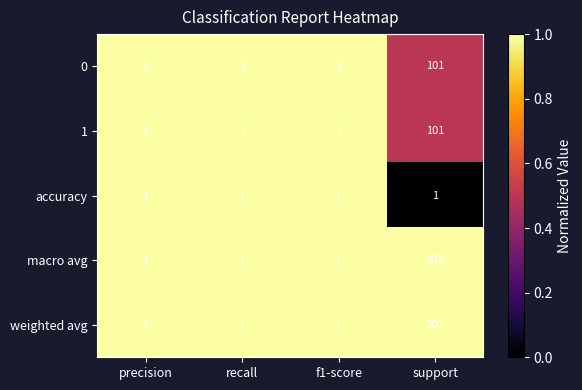

What is the difference between the maximum and second lowest values in the 0 series?

100